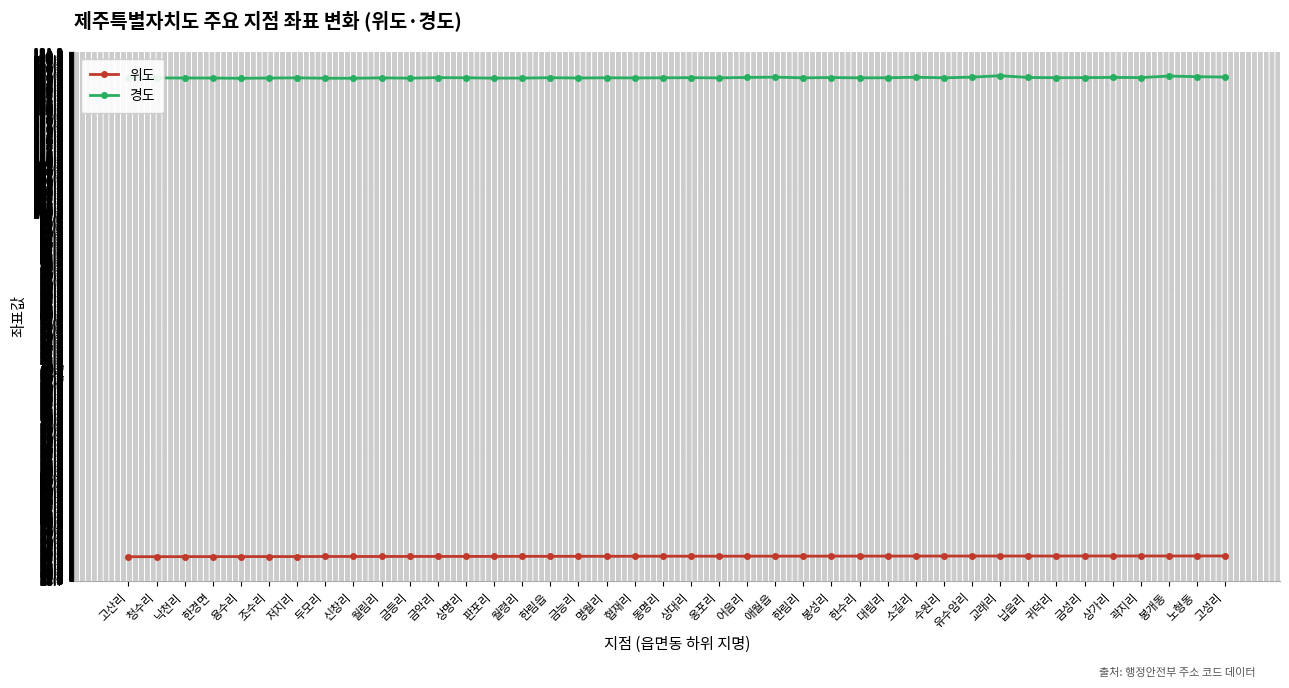

What are all the series names shown in the legend?

위도, 경도